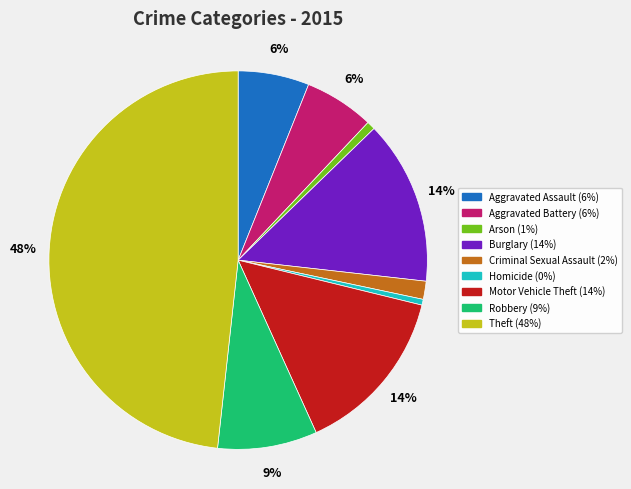

Which slice is the largest?

Theft